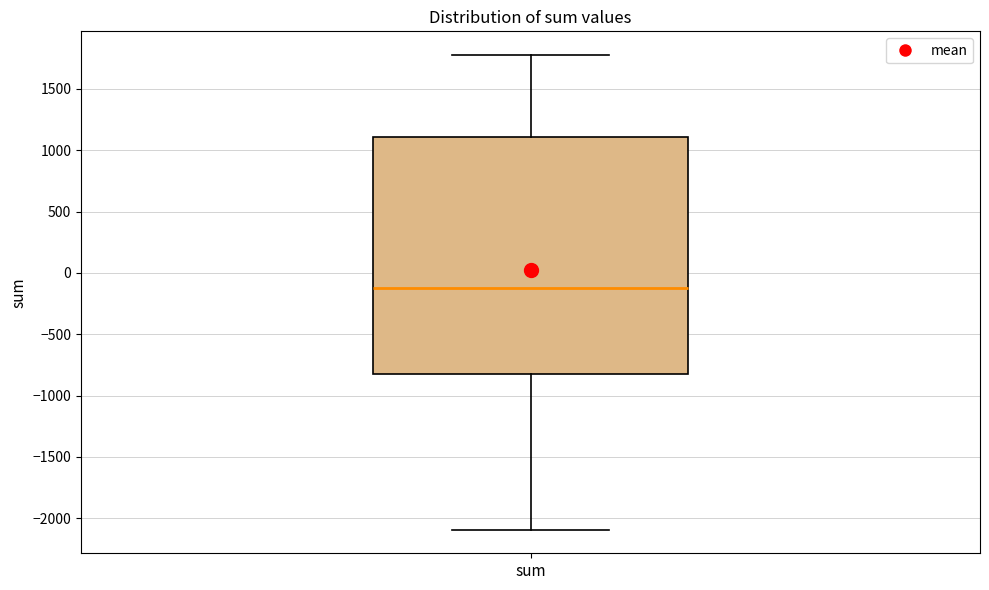

Transcribe this box plot: give where the median line is, the range the box spans, and where the two whiskers end, as read against the y-axis. The values are not printed on the chart, so give them approximately, as read against the axis.

median -150, box -800 to 1100, whiskers -2100 to 1800